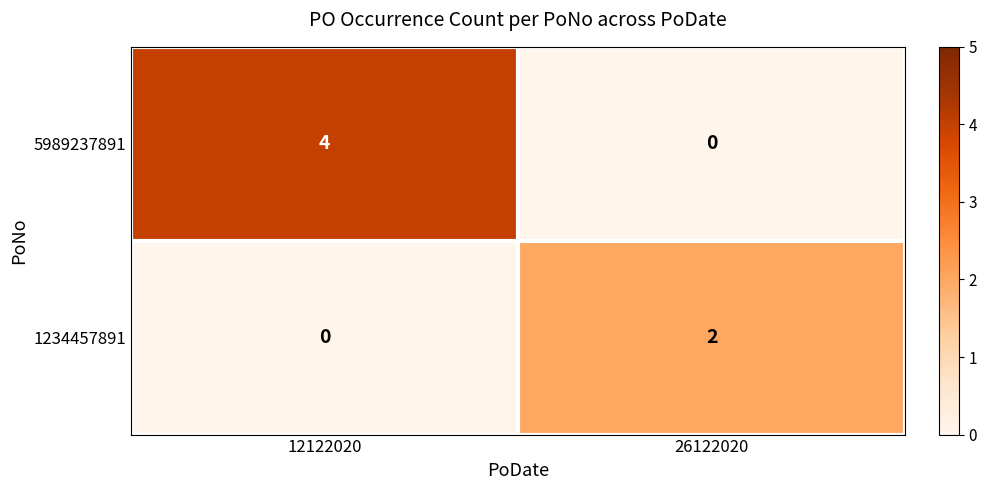

Read the 5989237891 value at 12122020.

4